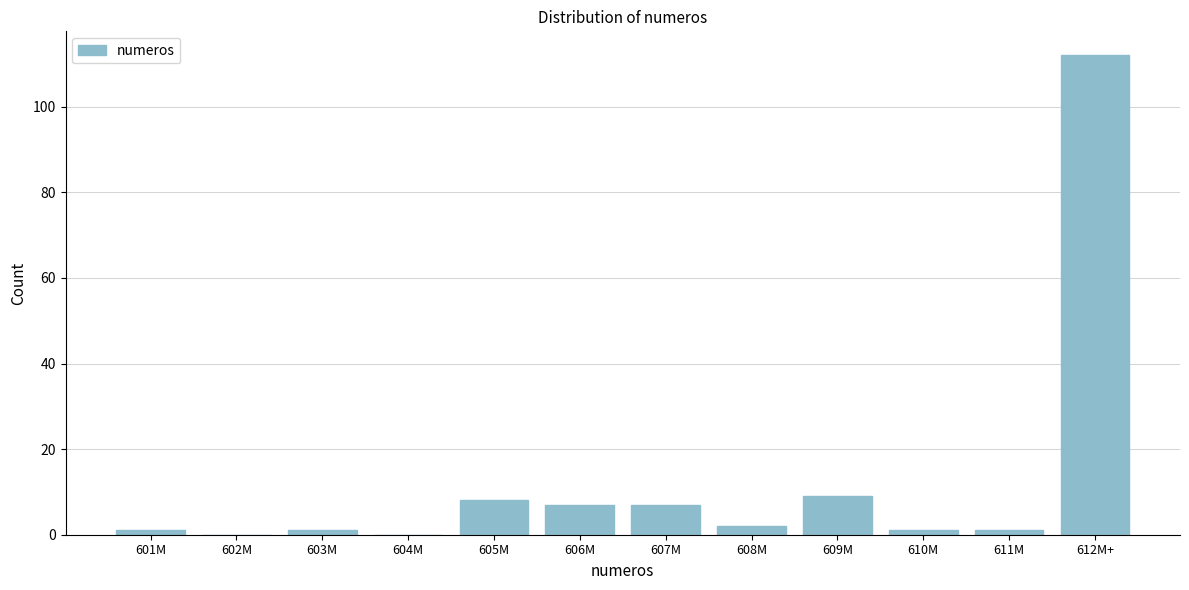

Reading left to right, list all the values displayed in this chart.

601M=1	602M=0	603M=1	604M=0	605M=8	606M=7	607M=7	608M=2	609M=9	610M=1	611M=1	612M+=112